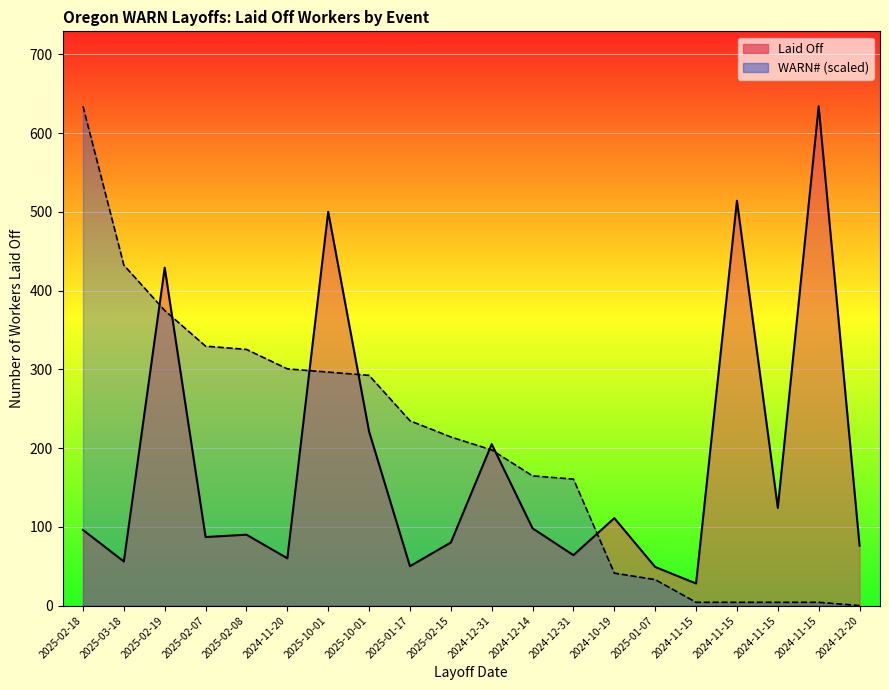

Between 2025-02-19 and 2025-10-01, which is larger?

2025-10-01